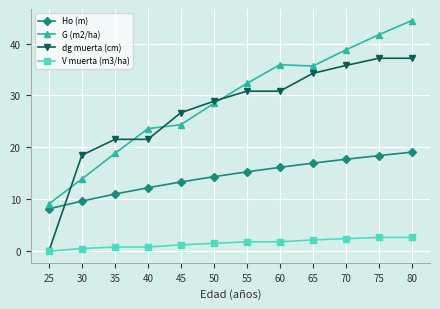

True or false: Ho (m) and V muerta (m3/ha) intersect in this chart.

False